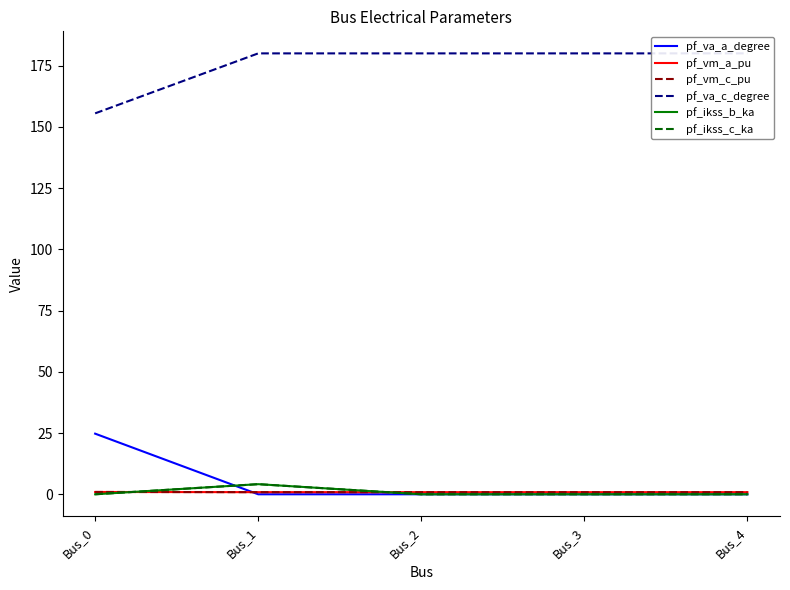

At which label is pf_ikss_b_ka closest to 2?

Bus_0